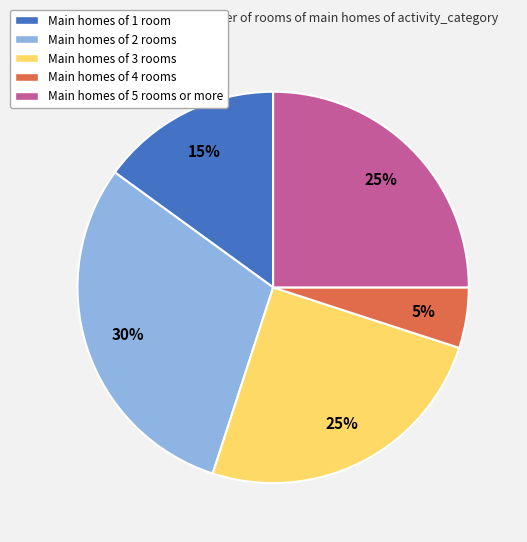

Which has a higher value, Main homes of 4 rooms or Main homes of 1 room?

Main homes of 1 room